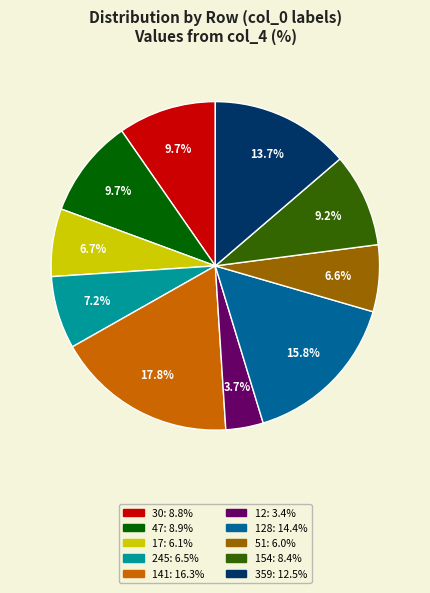

Between 245: 6.5% and 128: 14.4%, which is larger?

128: 14.4%